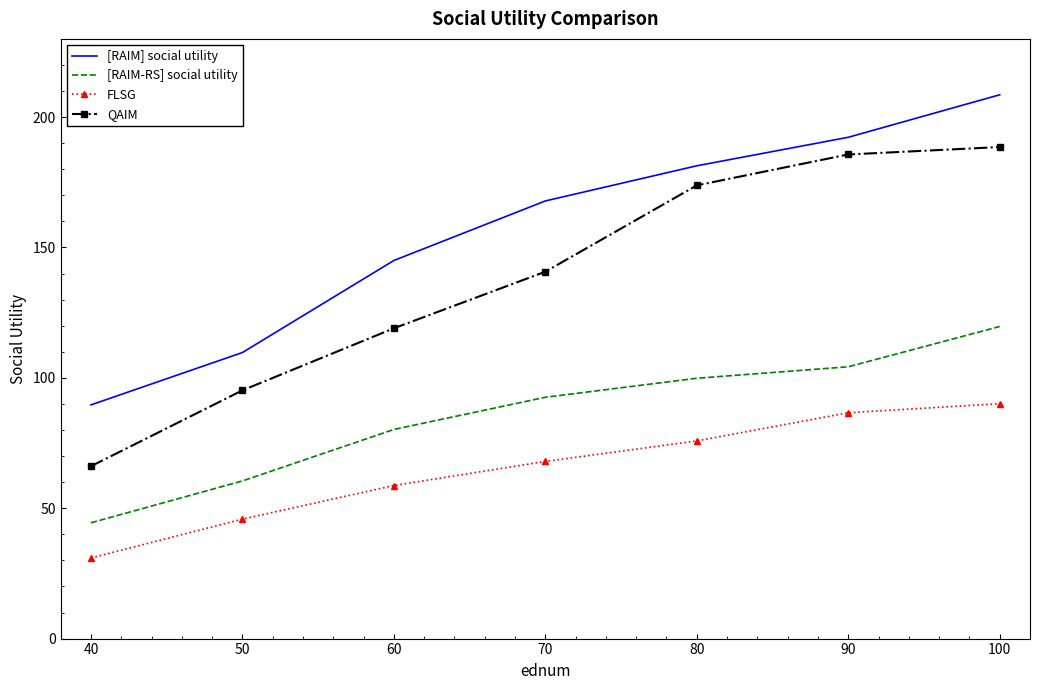

What is the smallest value displayed?

30.9